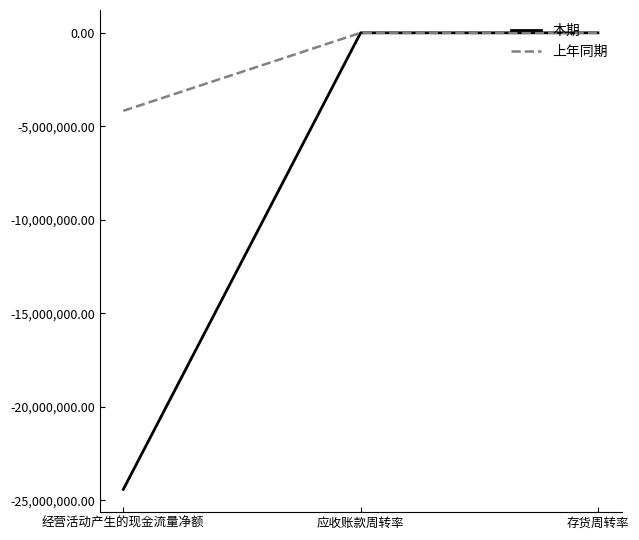

How many values in the 上年同期 series exceed 1?

2